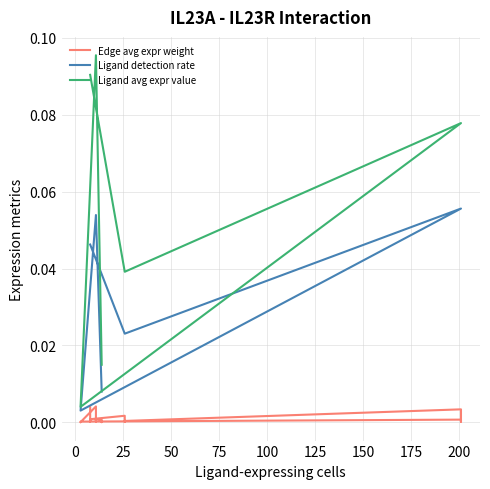

What is the label of the 16th point from the right?

25